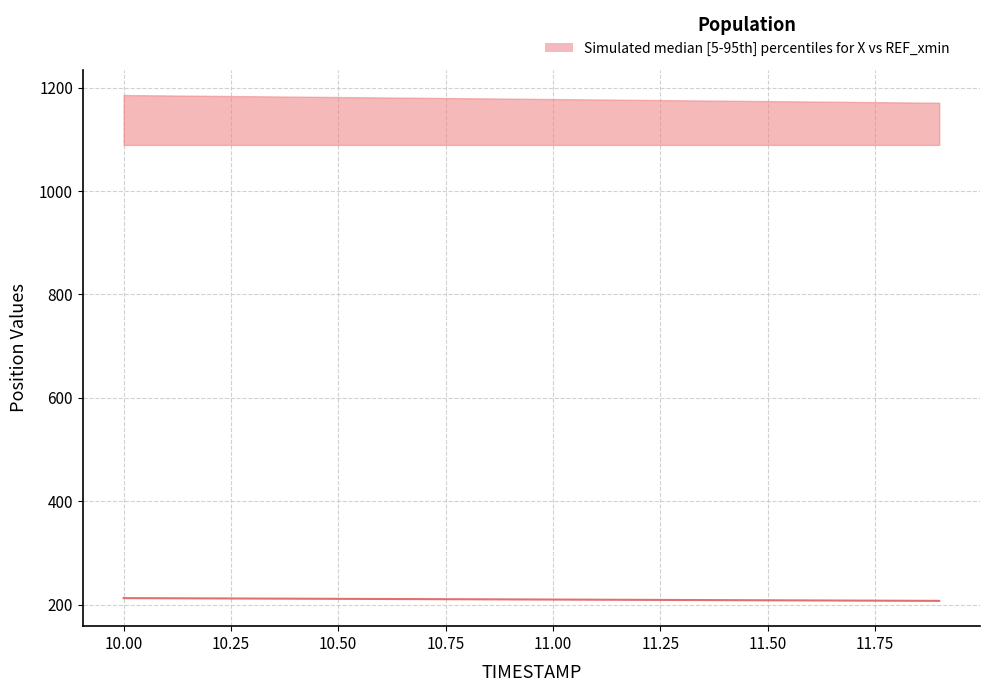

Reading left to right, what are all the values shown in this chart?

212.5	212.2	211.9	211.6	211.3	211.1	210.8	210.5	210.2	209.9	209.7	209.4	209.1	208.8	208.5	208.2	208.0	207.7	207.4	207.1